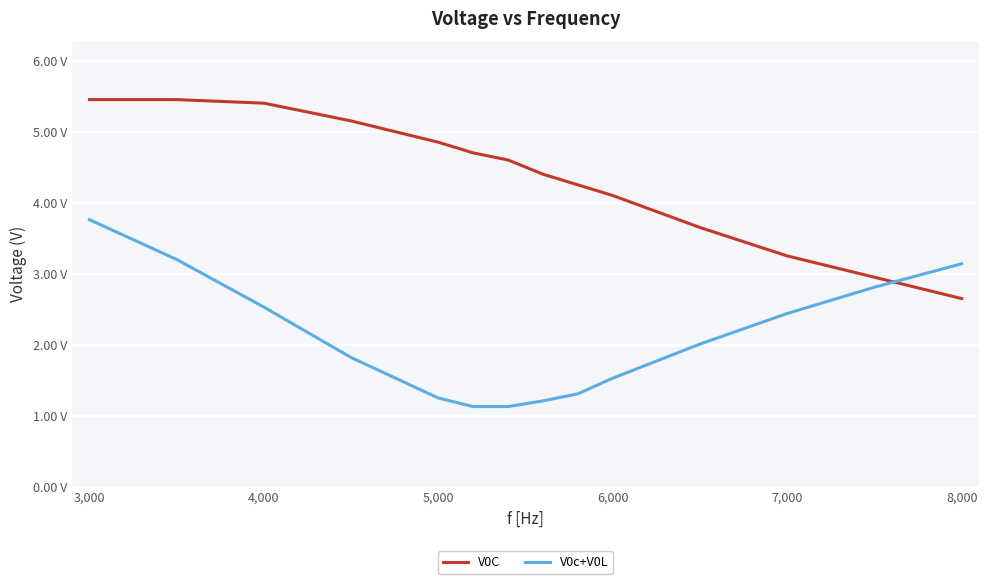

True or false: V0c+V0L has more than 1 interior local peaks.

False